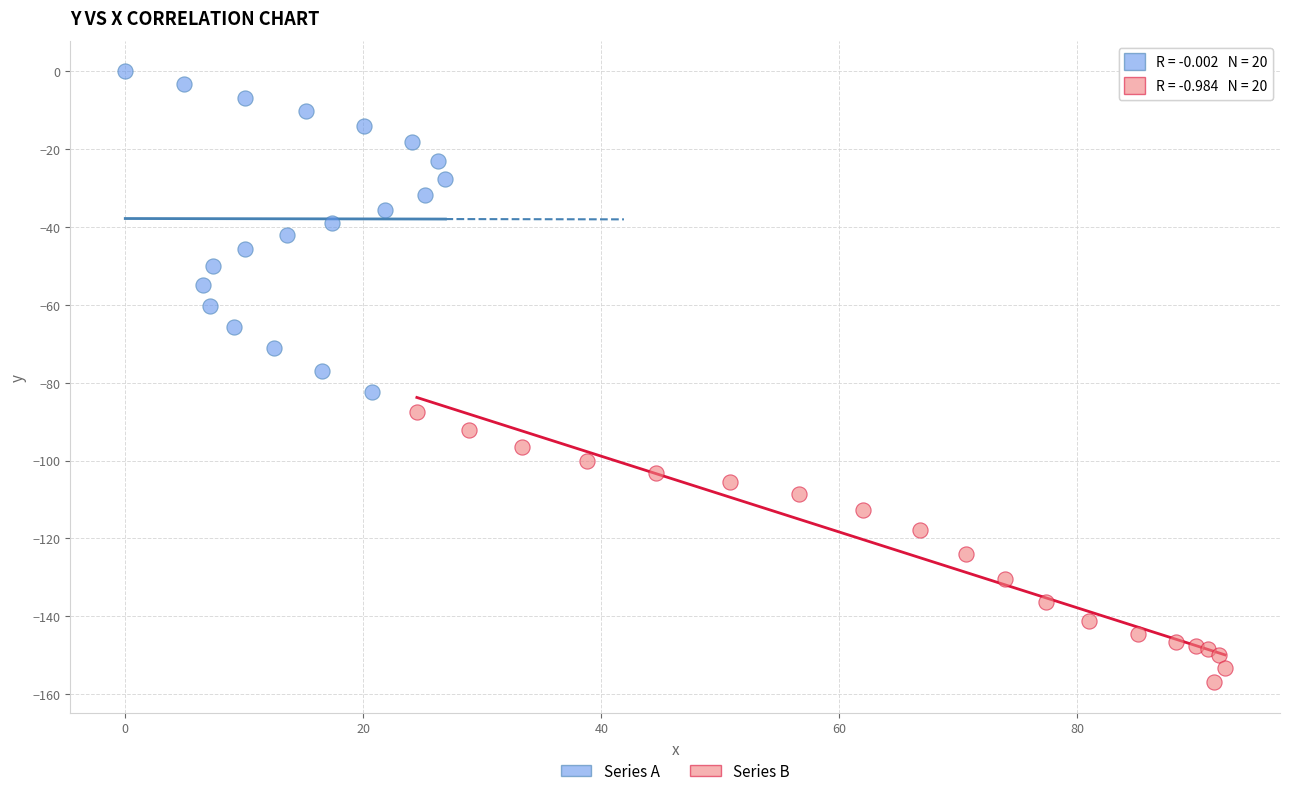

Which series reaches the maximum Y coordinate?

Series A